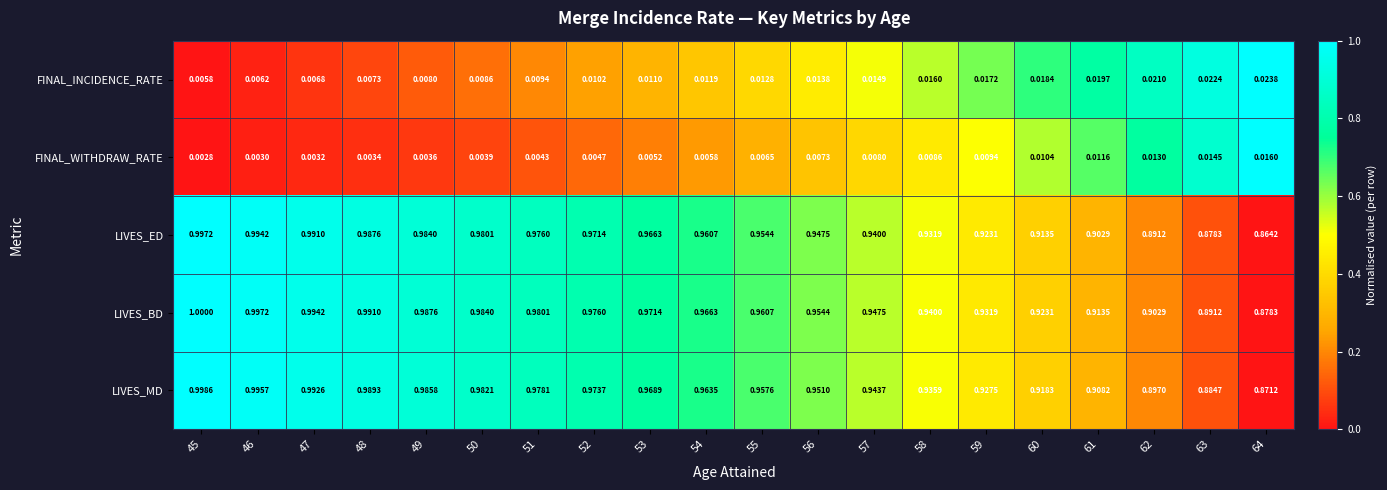

Which series has the largest total across all categories?

LIVES_BD